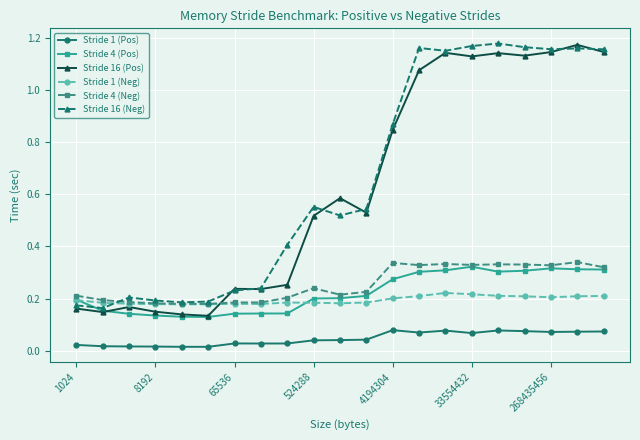

True or false: Stride 1 (Pos) and Stride 1 (Neg) intersect in this chart.

False